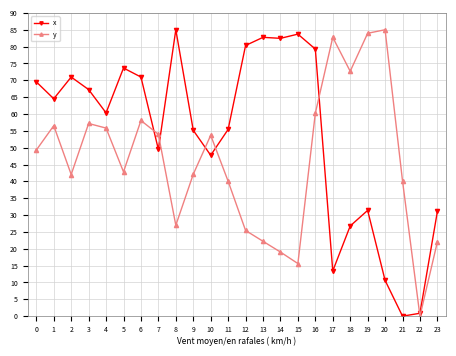

Rank the series at 8 from highest to lowest value.

x, y